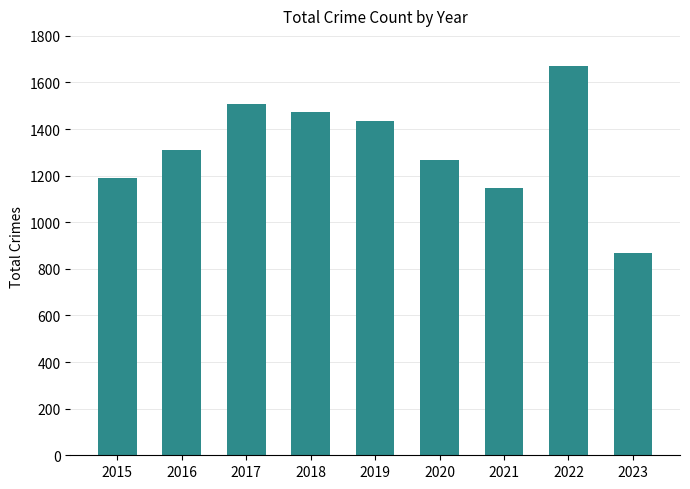

Reading left to right, transcribe all the data shown in this chart.

2015=1190	2016=1310	2017=1506	2018=1472	2019=1433	2020=1267	2021=1149	2022=1669	2023=867